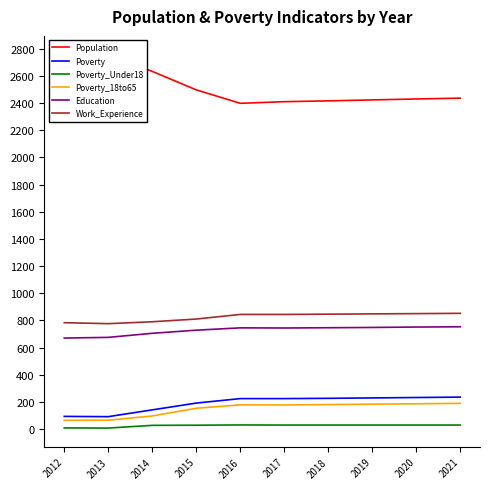

In Poverty, how many points are lower than both neighbors (excluding endpoints)?

1